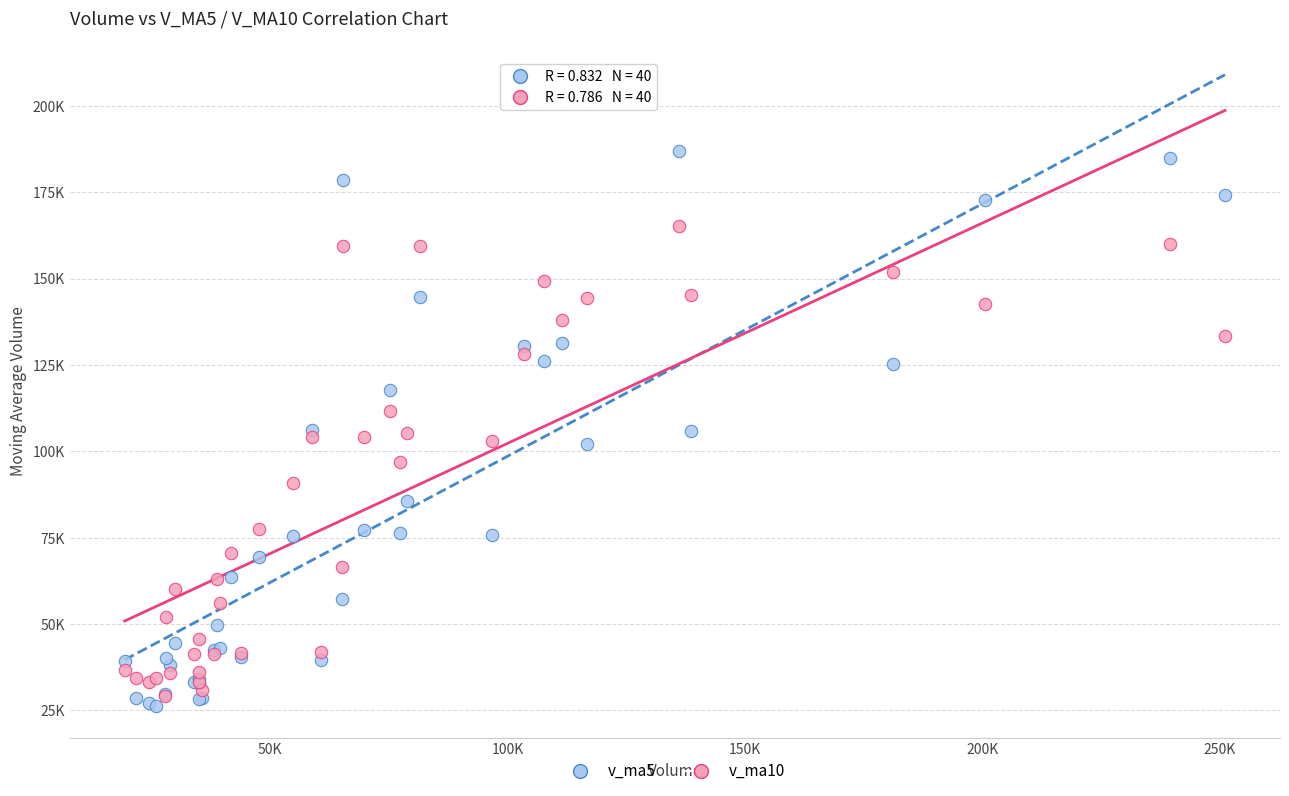

What are all the series names shown in the legend?

v_ma5, v_ma10